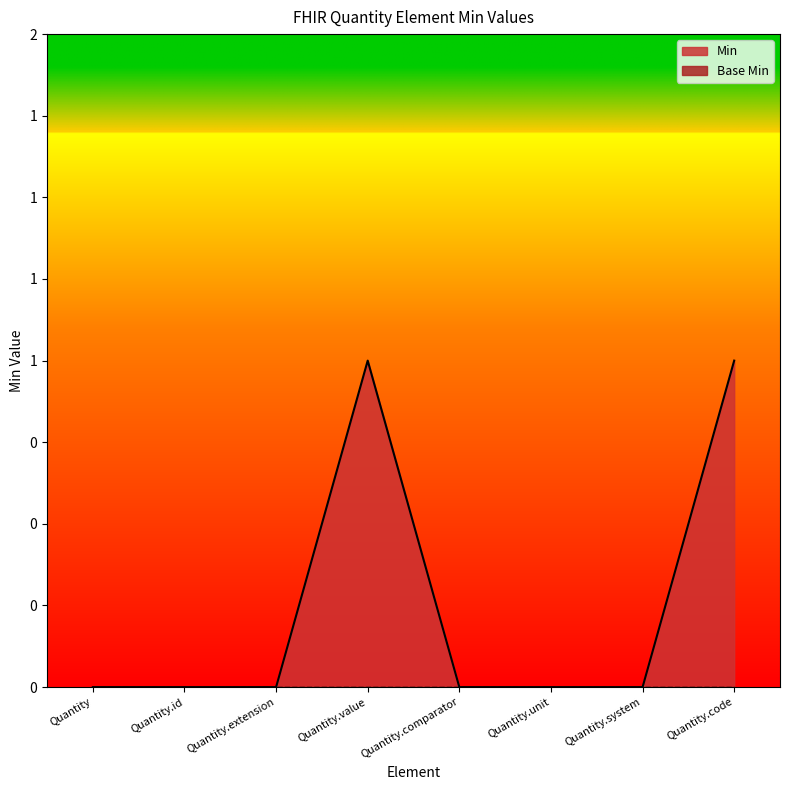

Rank the categories by value from highest to lowest.

Quantity.value, Quantity.code, Quantity, Quantity.id, Quantity.extension, Quantity.comparator, Quantity.unit, Quantity.system